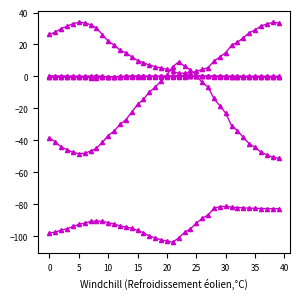

How many data points does each series have?

40